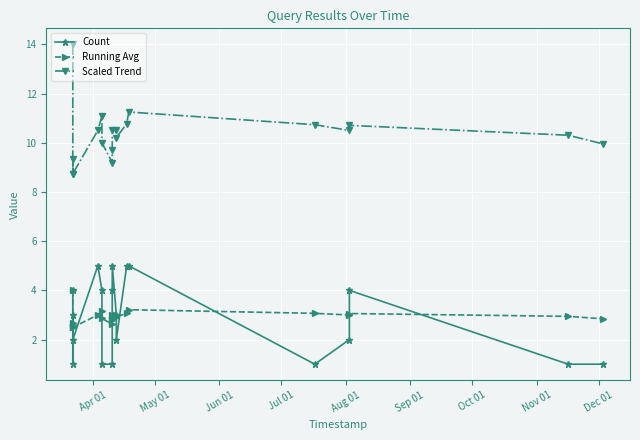

True or false: Scaled Trend has more than 0 interior local peaks.

True